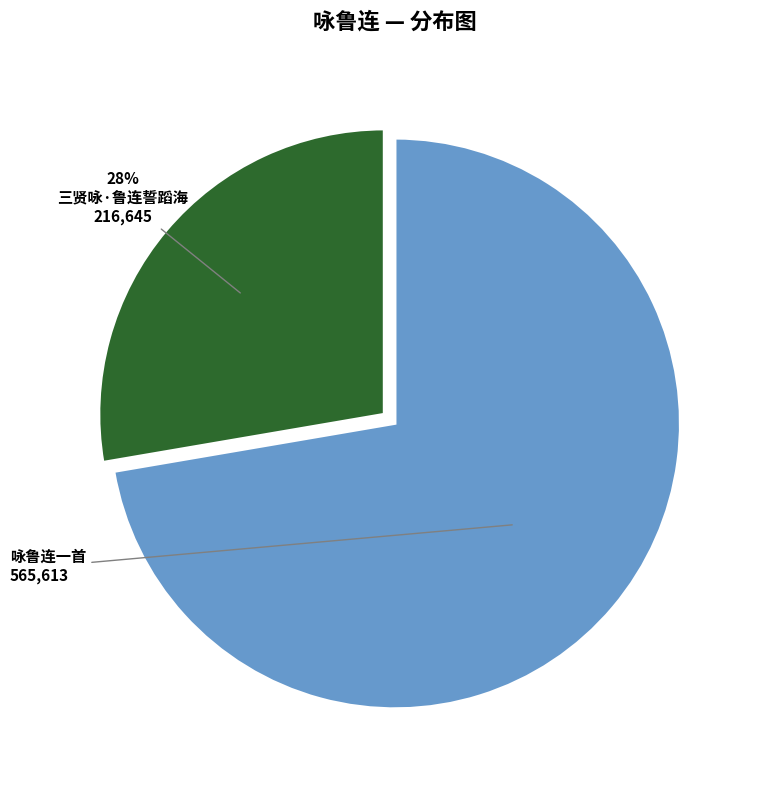

What is the smallest slice in the pie chart?

三贤咏·鲁连誓蹈海